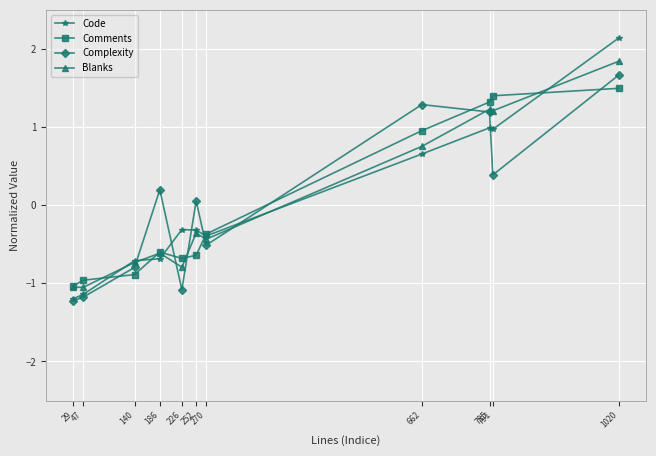

What is the approximate value of Blanks at 29?

-1.1